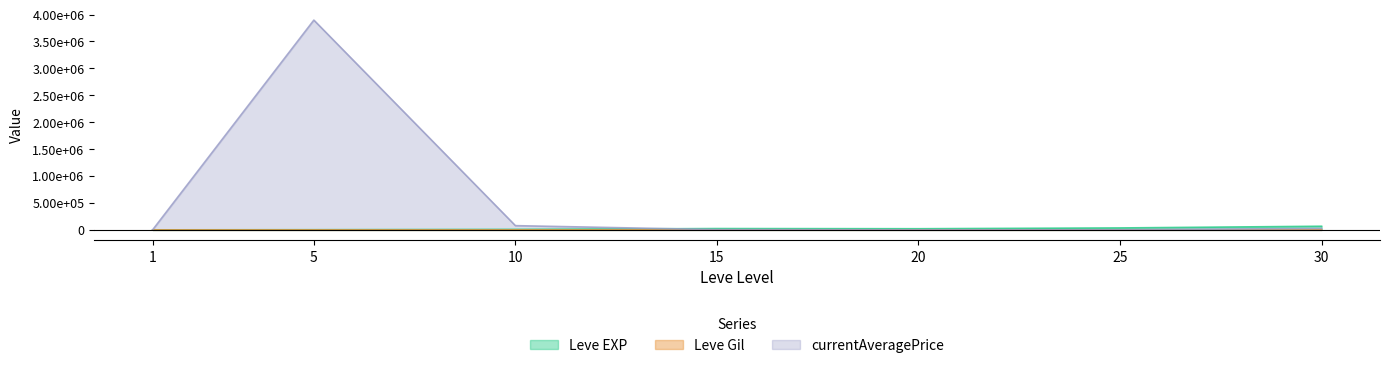

The currentAveragePrice series shows 972054.1 at 5. True or false?

False